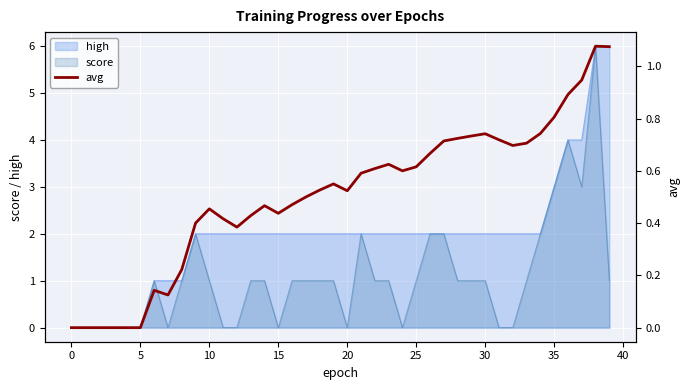

True or false: high has a value of 1 at 30.

False